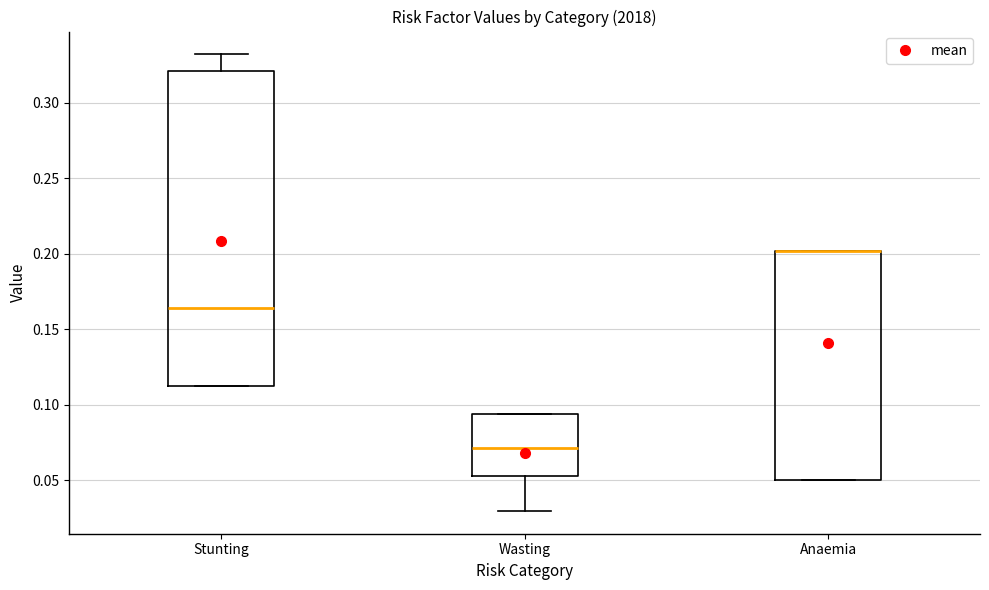

Reading left to right, transcribe this box plot: for each box, give where its median line is, the range the box spans, and where its two whiskers end, as read against the y-axis. The values are not printed on the chart, so give them approximately, as read against the axis.

Stunting: median 0.165, box 0.110 to 0.320, whiskers 0.110 to 0.330
Wasting: median 0.070, box 0.055 to 0.095, whiskers 0.030 to 0.095
Anaemia: median 0.200 (drawn on the box's upper edge), box 0.050 to 0.200, whiskers 0.050 to 0.200